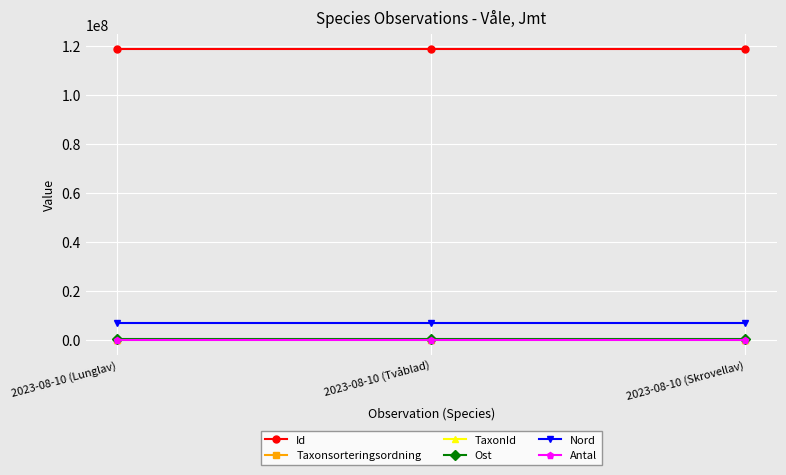

Which series has the largest total across all categories?

Id